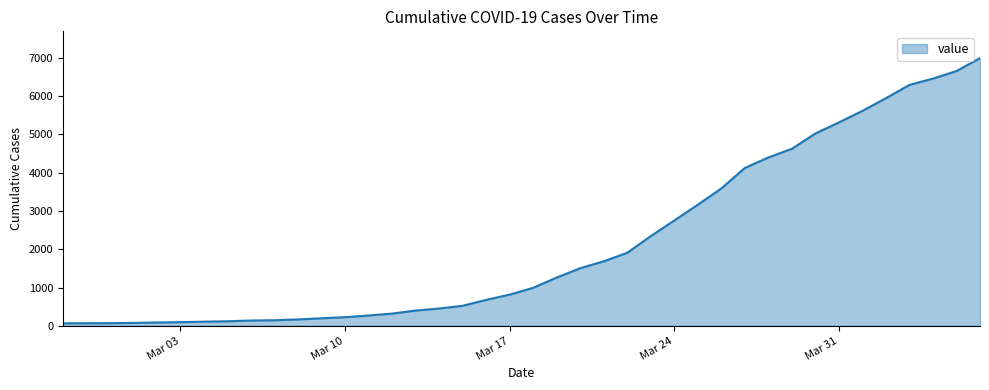

What is the maximum value shown in the chart?

6995